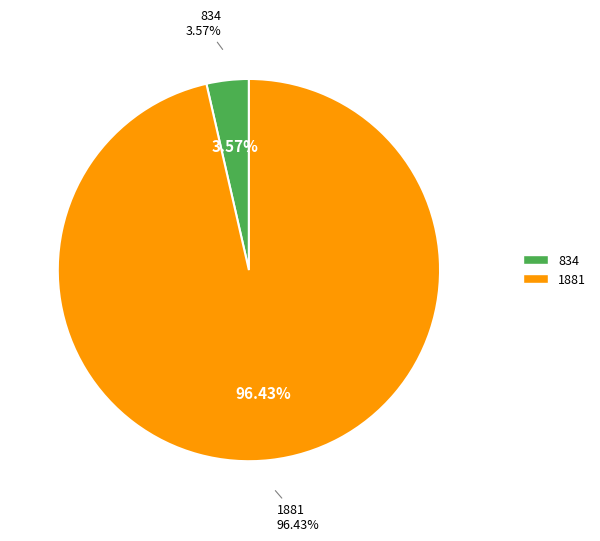

Which slice is the largest?

1881